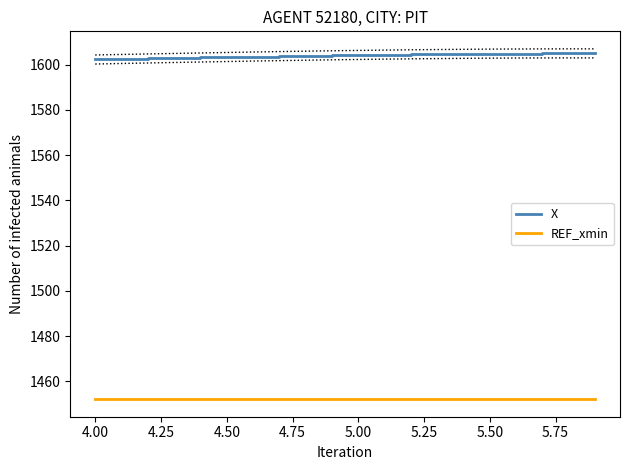

Which series has the widest spread of values?

X